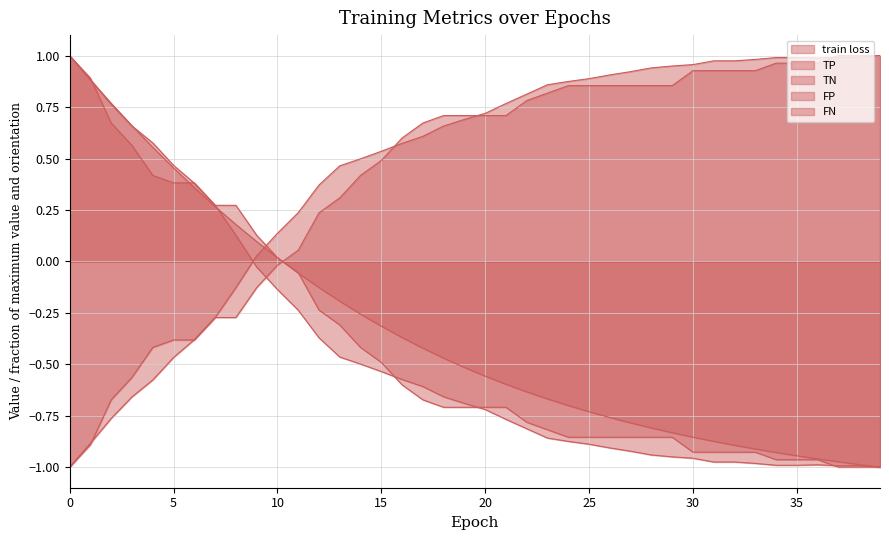

List the labels in order of FN value, largest first.

37, 38, 39, 34, 35, 36, 30, 31, 32, 33, 24, 25, 26, 27, 28, 29, 23, 22, 18, 19, 20, 21, 17, 16, 15, 14, 13, 12, 11, 10, 9, 7, 8, 5, 6, 4, 3, 2, 1, 0